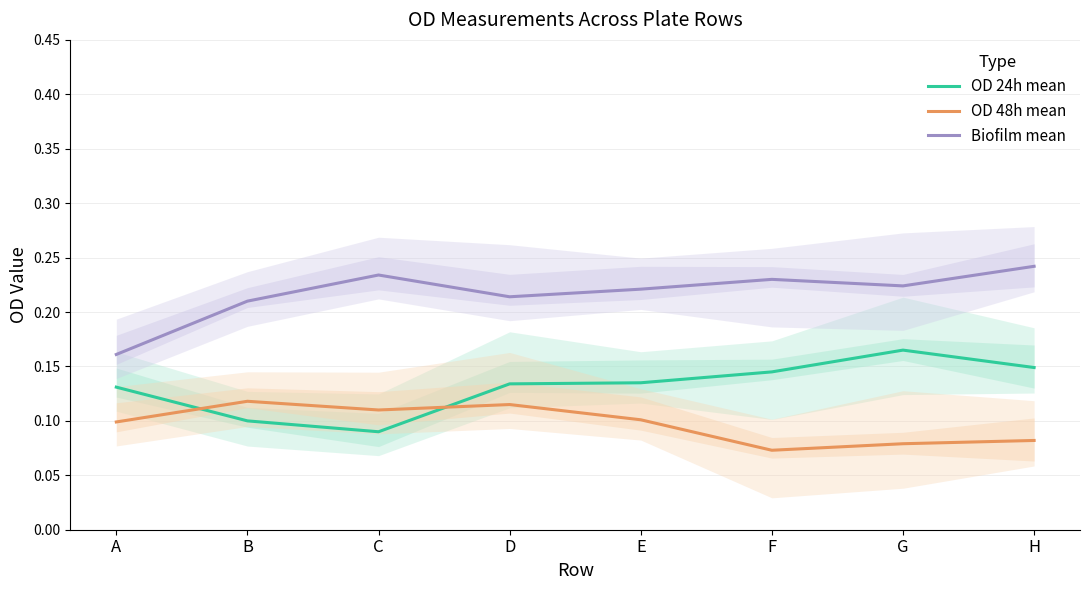

Which series has the largest range (max minus min)?

Biofilm mean